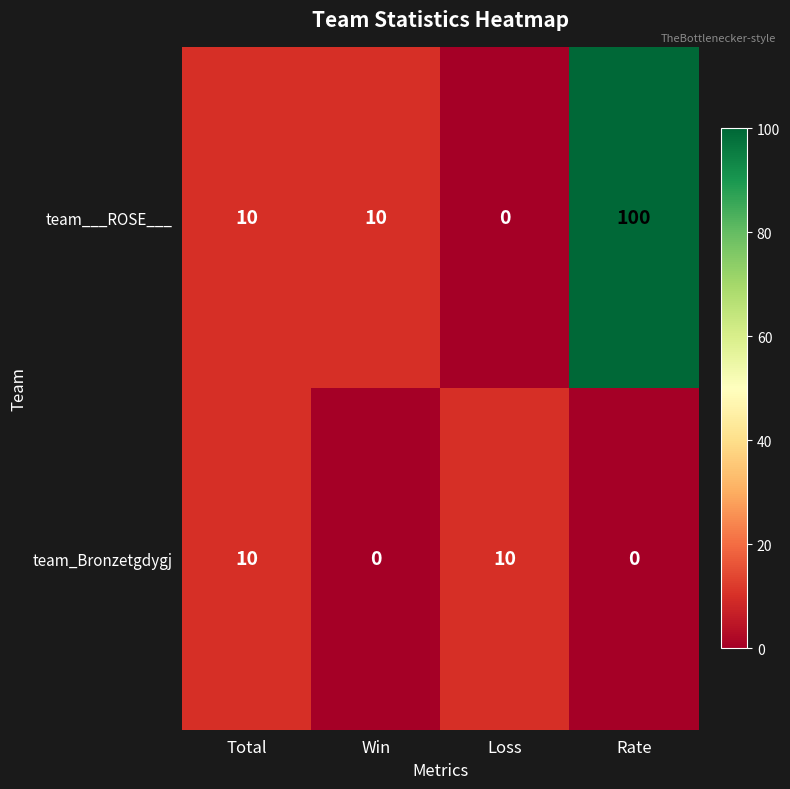

Count the team_Bronzetgdygj values in the range 0 to 10.

4